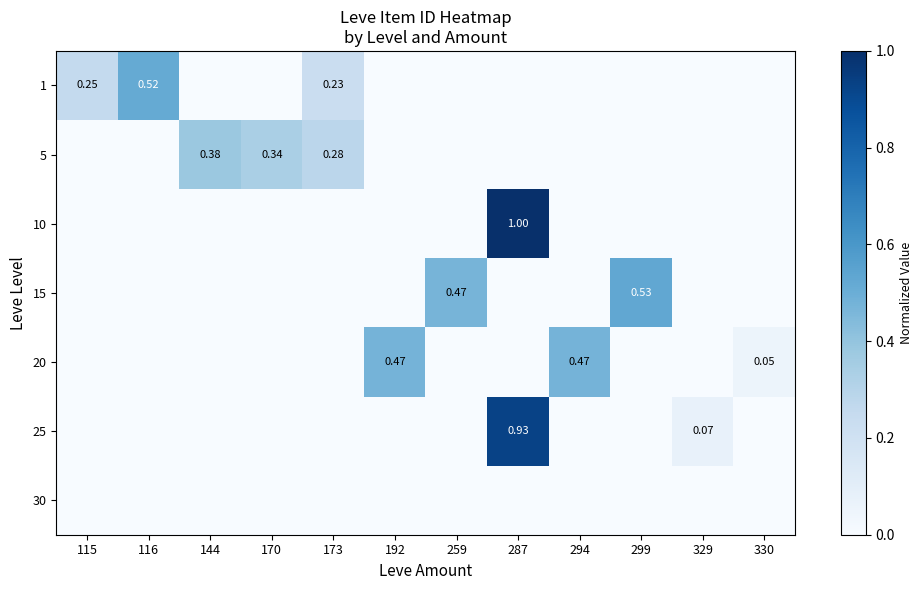

What is the maximum value shown in the chart?

1.0